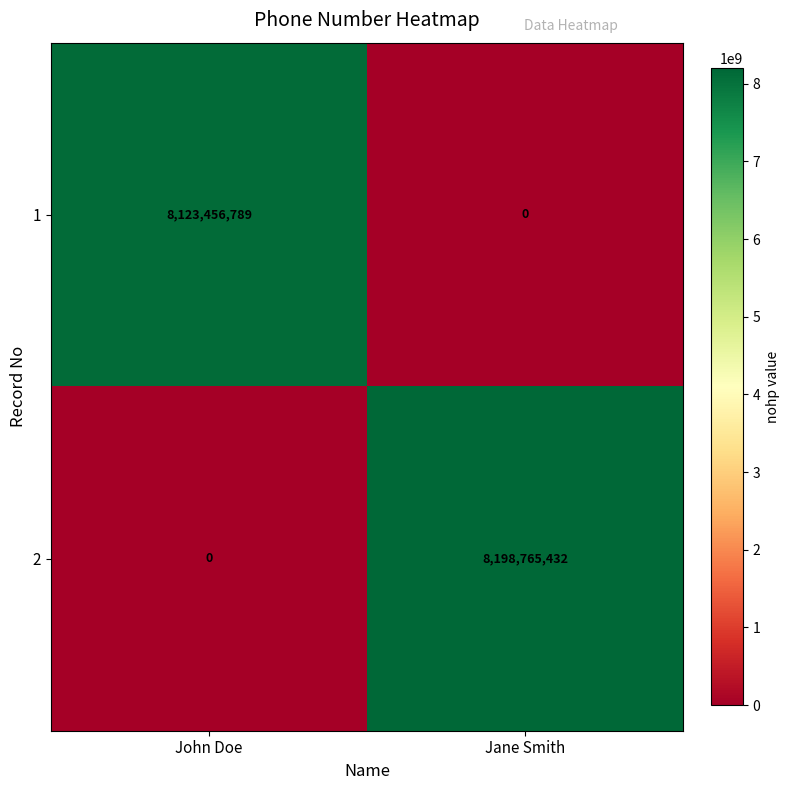

Is the value of 2 at John Doe greater than the value of 1 at John Doe?

No